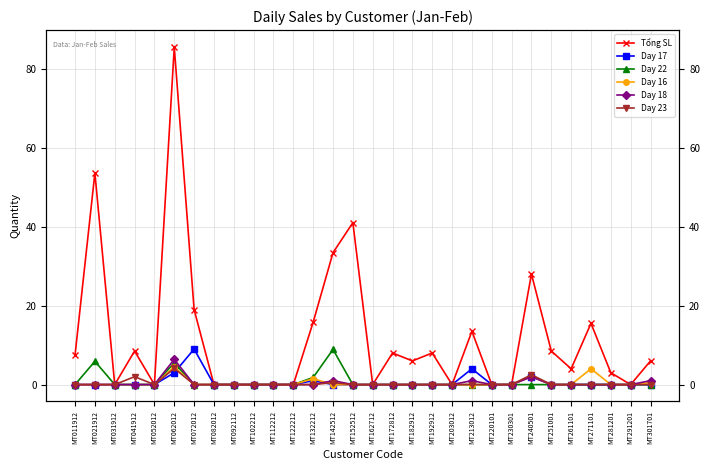

Which series has the largest total across all categories?

Tổng SL